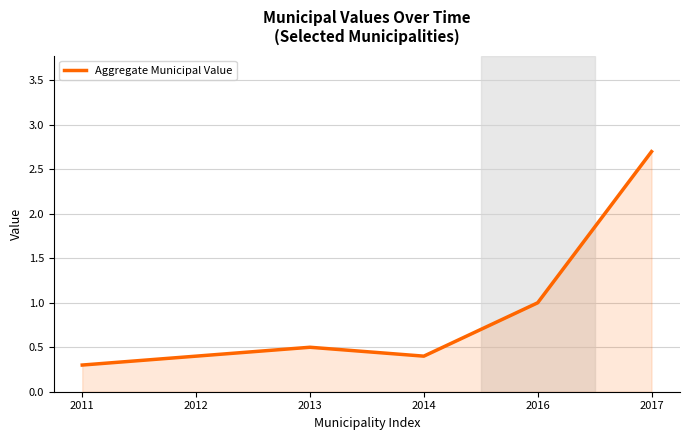

Reading left to right, list all the values displayed in this chart.

2011=0.3	2012=0.4	2013=0.5	2014=0.4	2016=1.0	2017=2.7